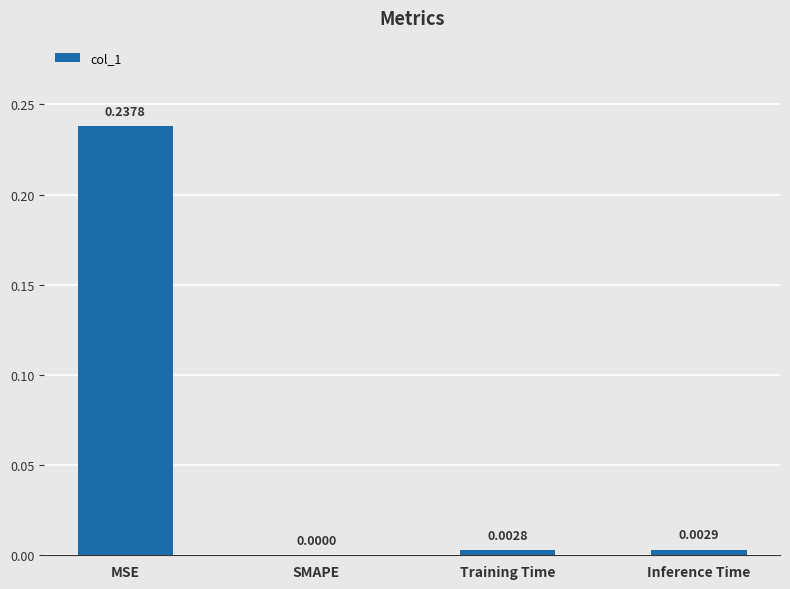

Which category has the highest value across all series?

MSE